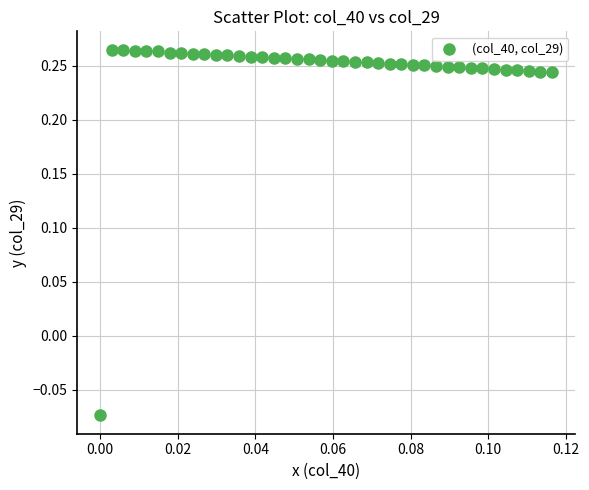

How many points are shown in the scatter plot?

40